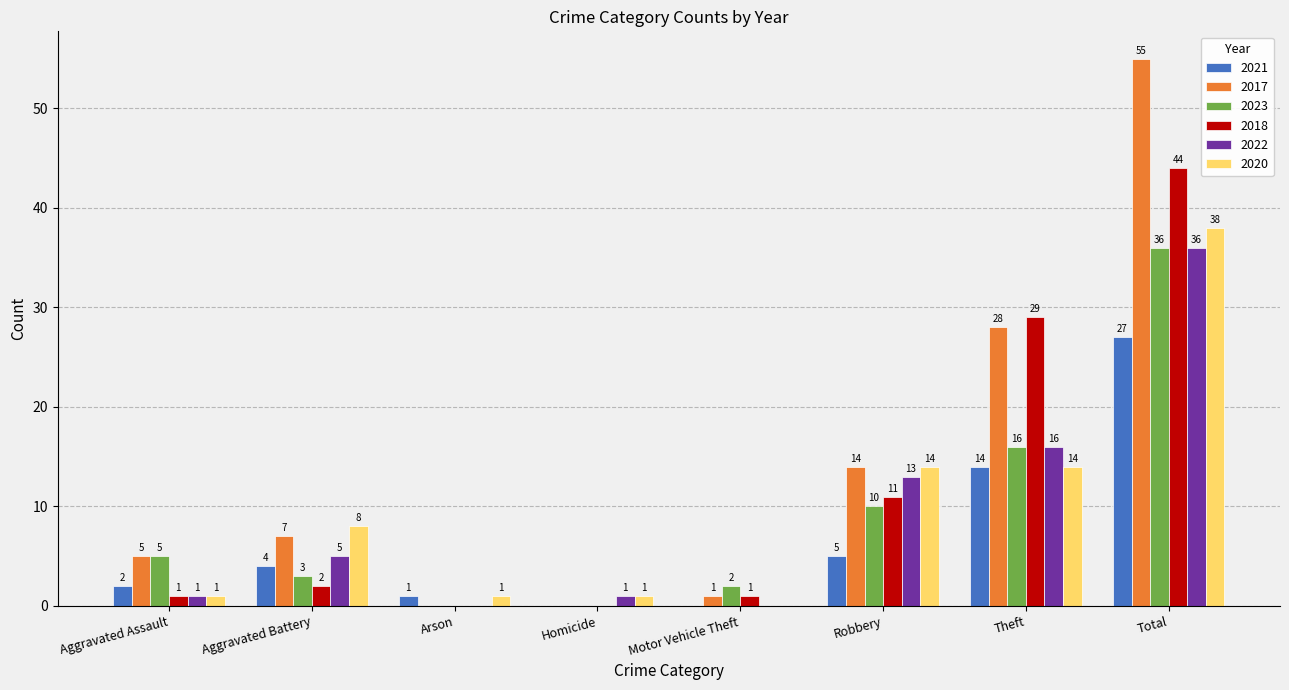

Is it true that 2017 equals 8 at Aggravated Assault?

False